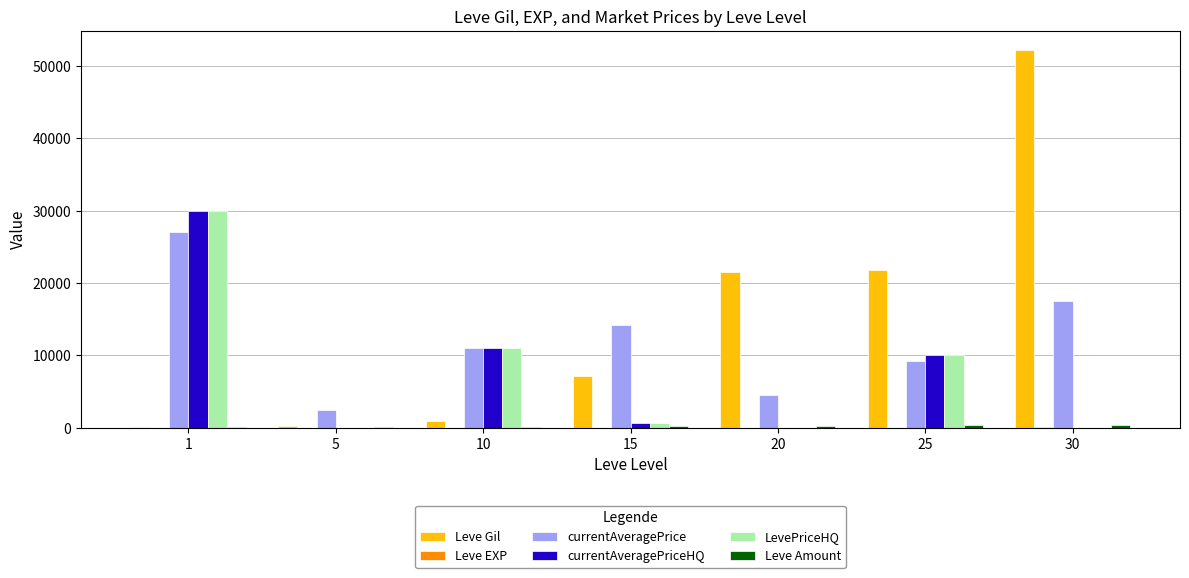

What is the greatest value displayed?

52220